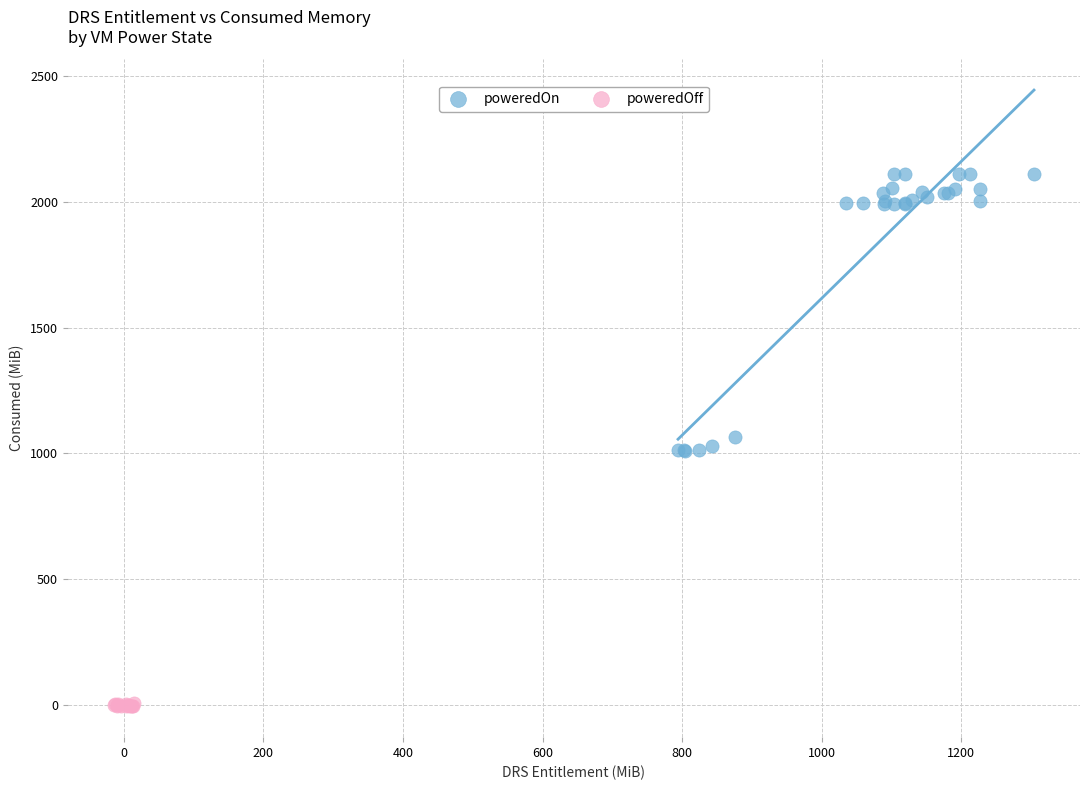

Which series has the largest Y range (max minus min)?

poweredOn